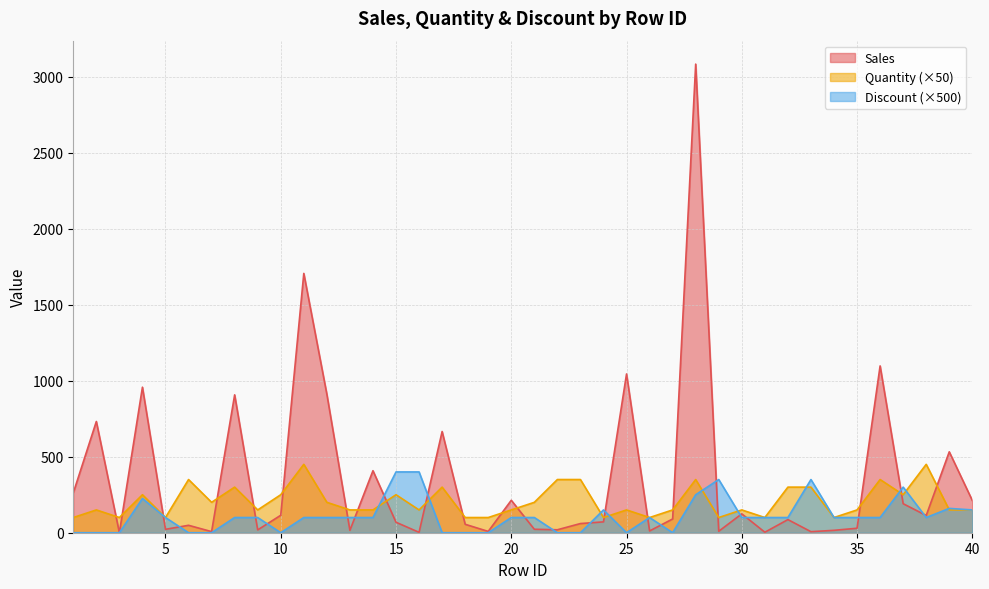

What is the maximum value shown in the chart?

3083.4